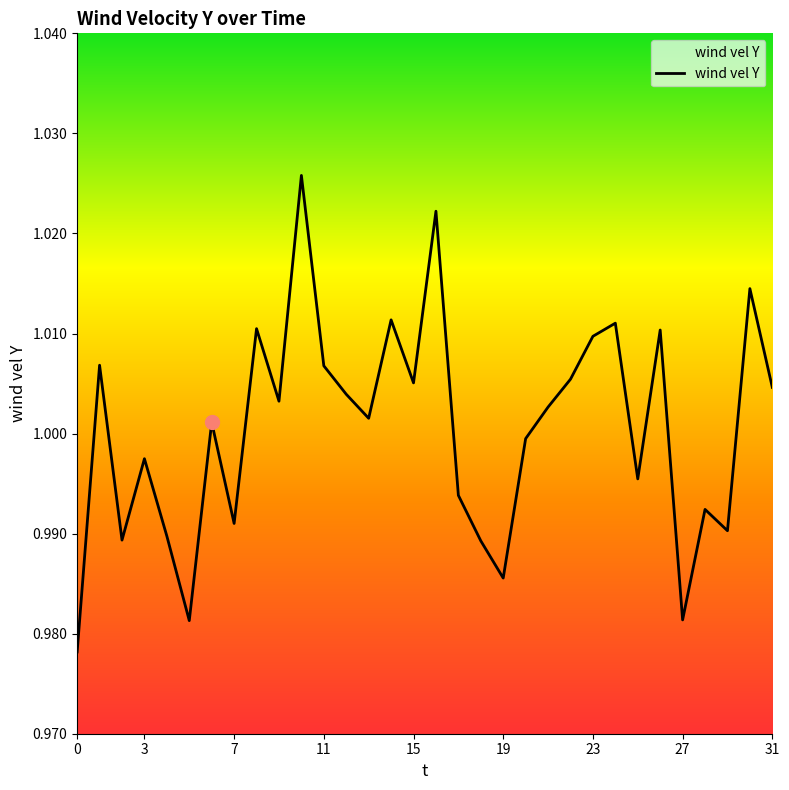

The value at 3 is 0.7. True or false?

False